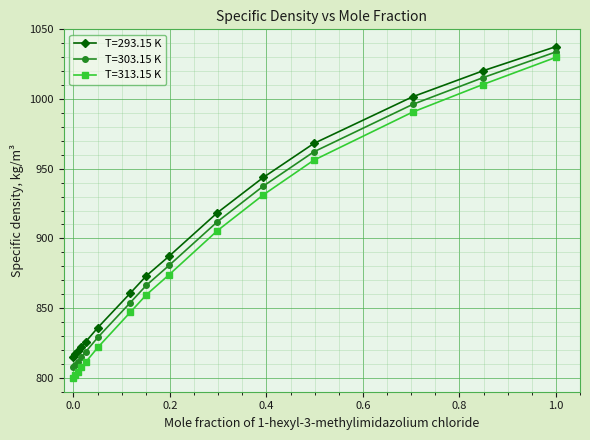

What is the maximum value for T=313.15 K?

1029.9